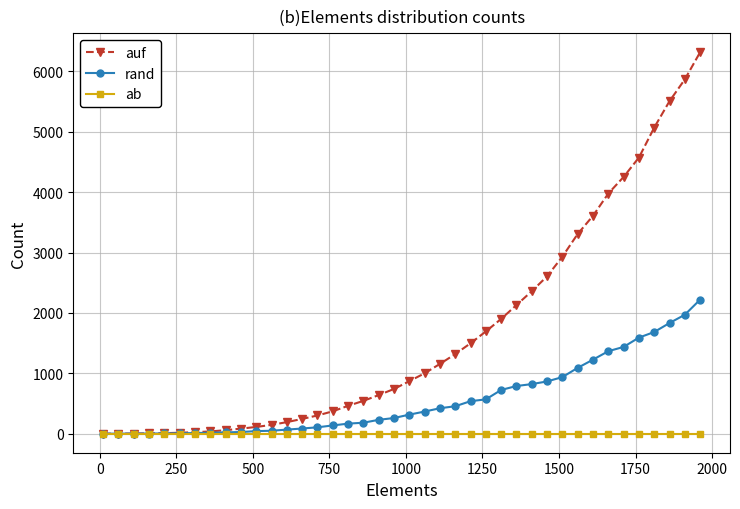

What is the difference between the maximum and second lowest values in the rand series?

2221